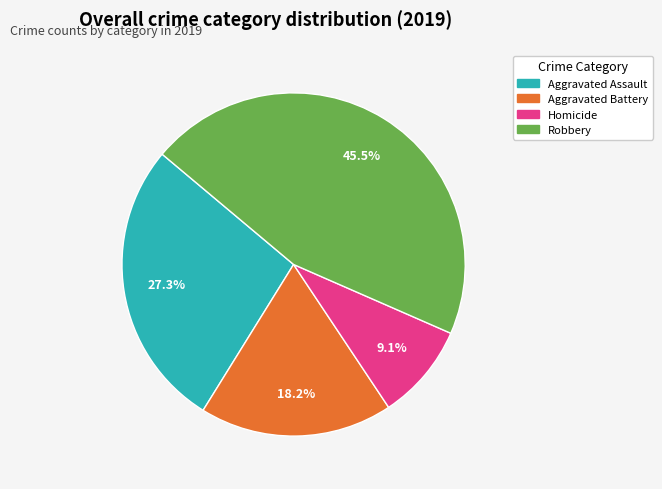

To the nearest percent, what is the difference between the largest and smallest slice percentages?

36%